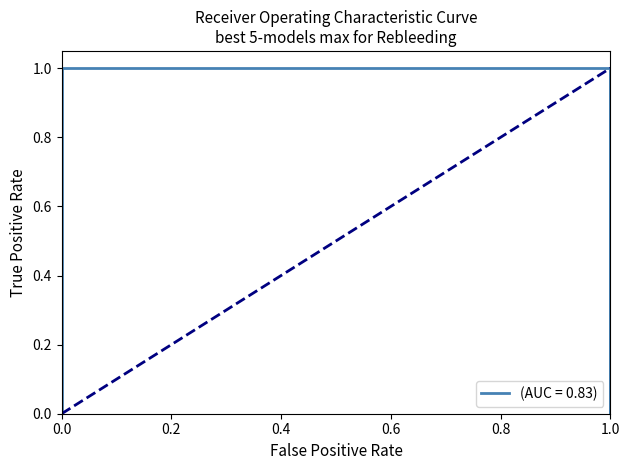

How many positive values are there?

2